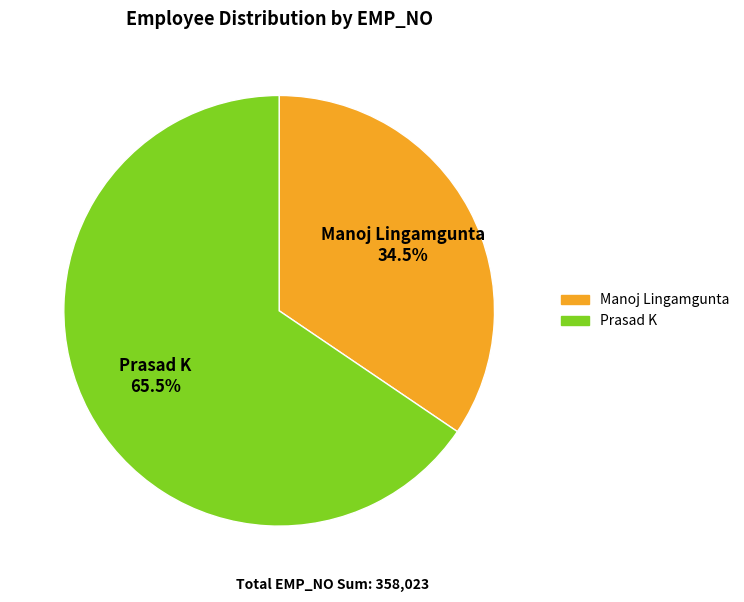

Combined, do Manoj Lingamgunta and Prasad K account for over 50%?

Yes